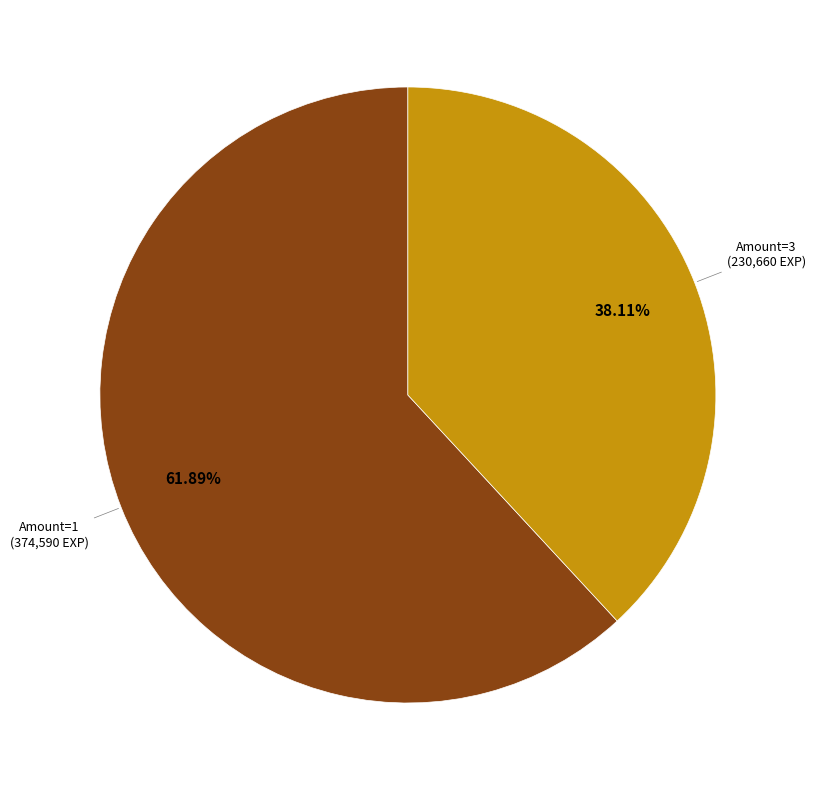

Does any single category account for the majority?

Yes